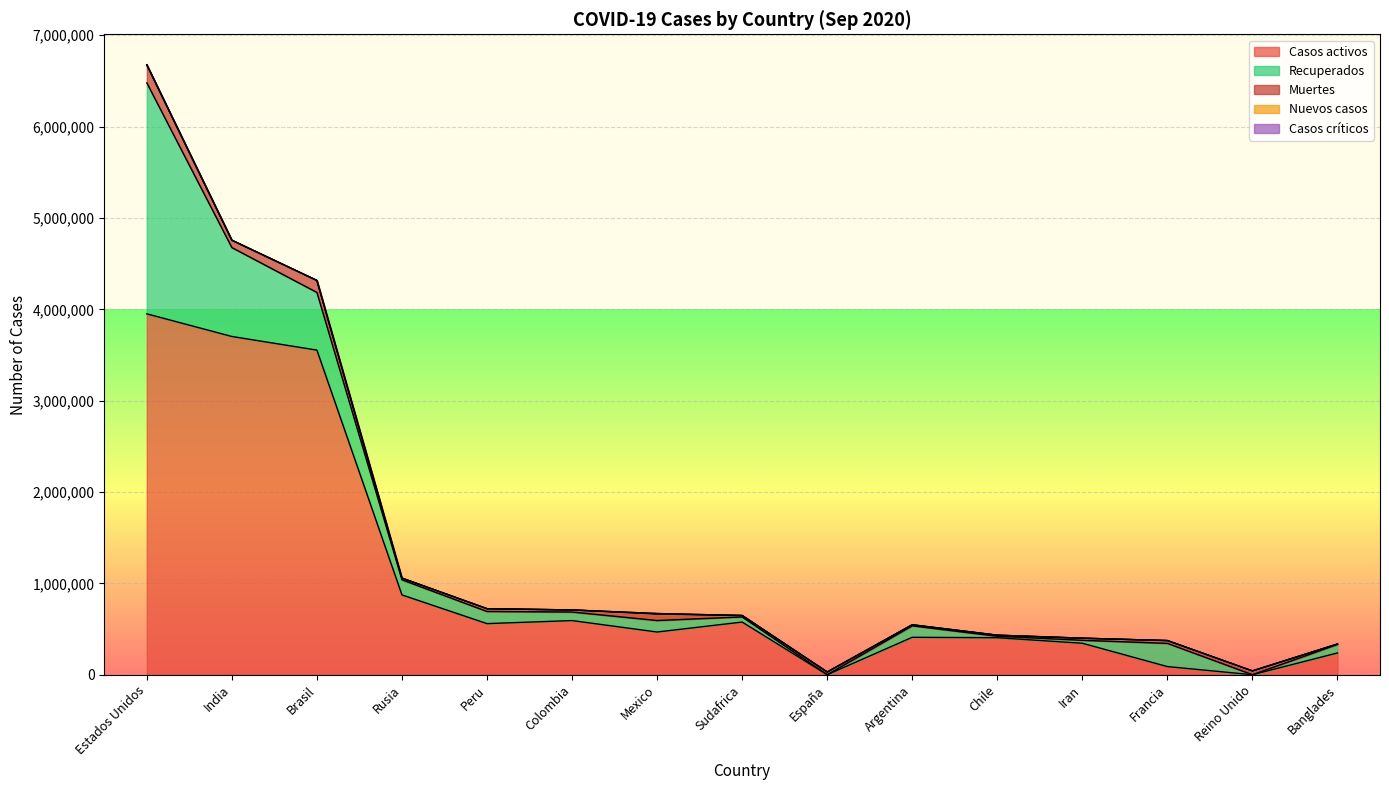

What is the difference between the maximum and minimum values in the Muertes series?

193426